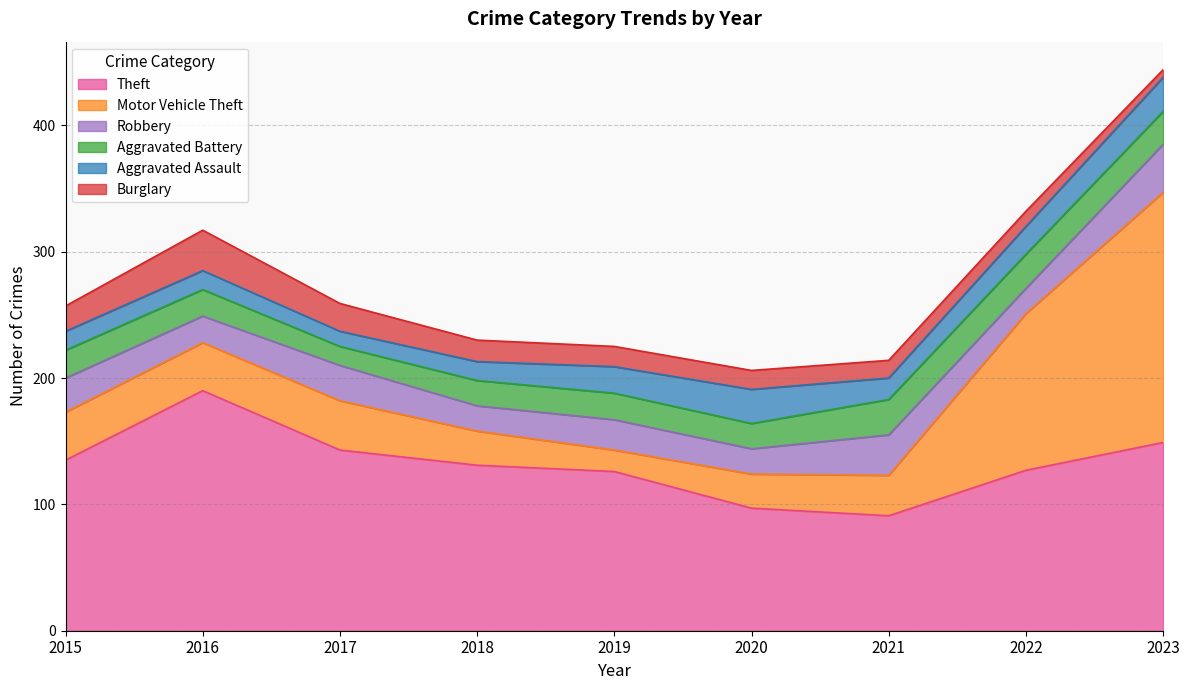

List the labels in order of Burglary value, largest first.

2016, 2017, 2015, 2018, 2019, 2020, 2021, 2022, 2023